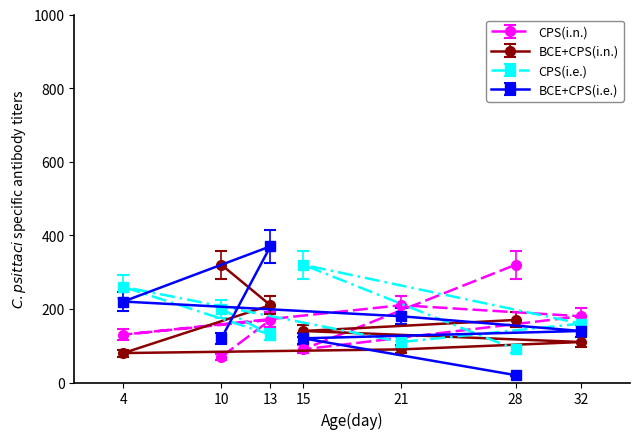

How many times do BCE+CPS(i.n.) and CPS(i.n.) cross each other?

3